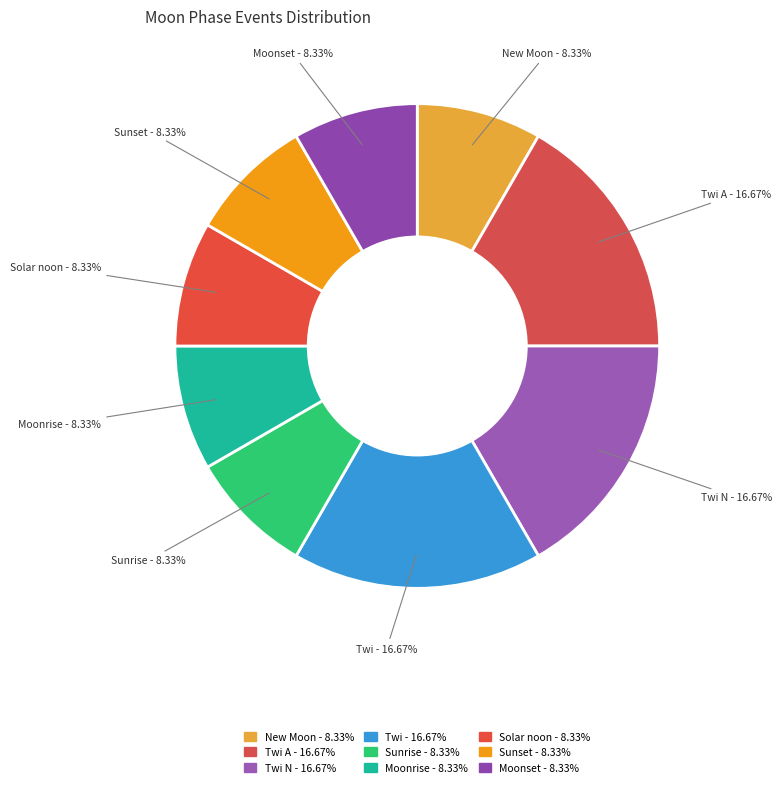

Which slice is the largest?

Twi A